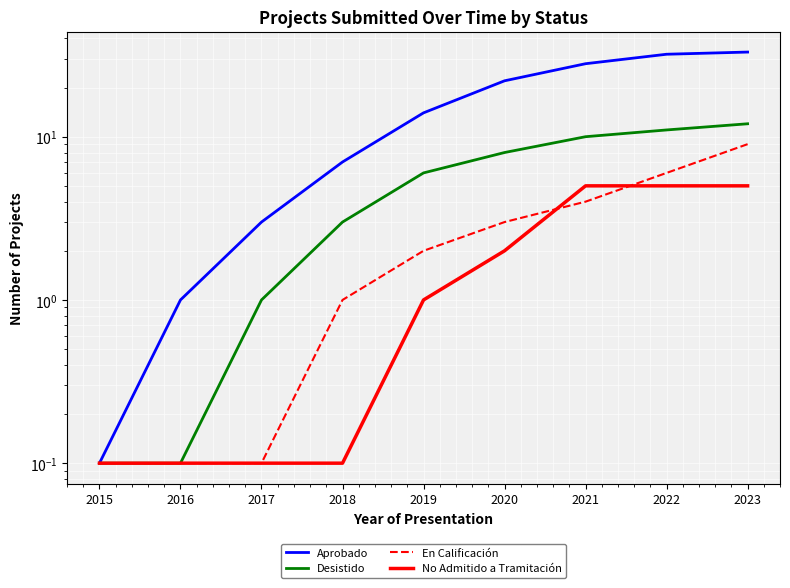

Between 2016 and 2018, which series saw the biggest shift?

Aprobado